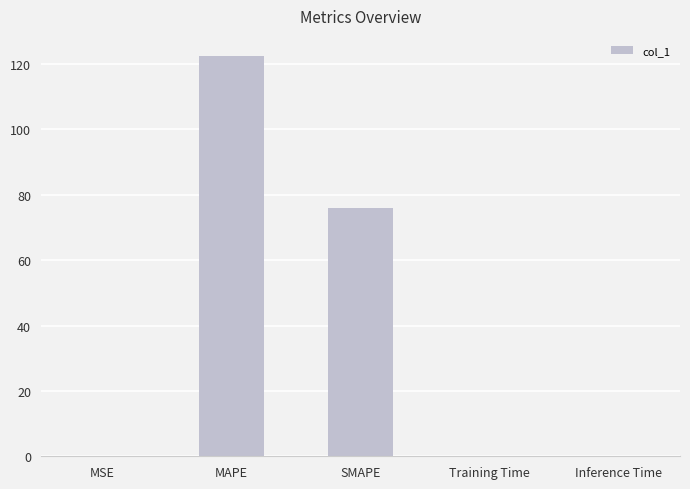

What is the greatest value displayed?

122.5